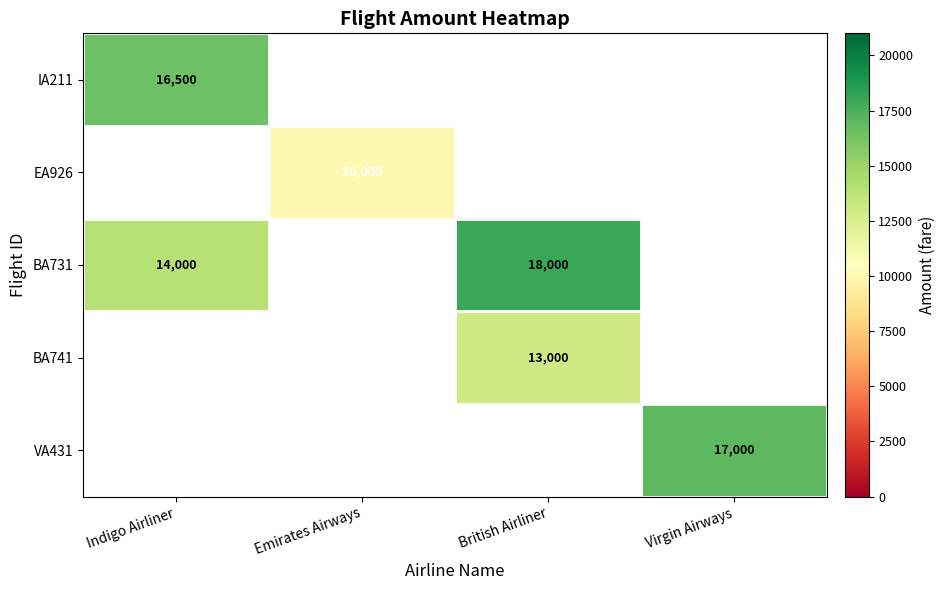

The BA741 series shows 17093 at British Airliner. True or false?

False